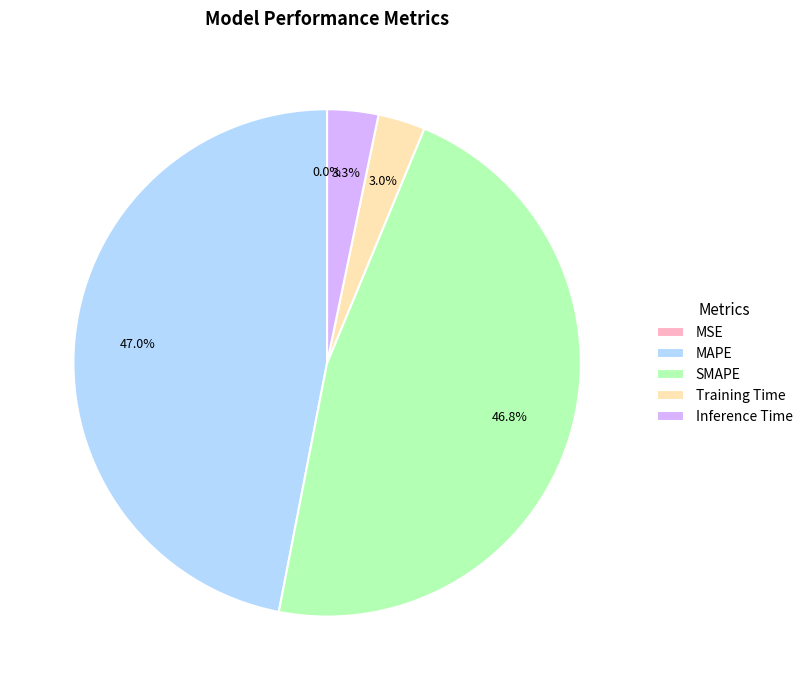

Is there a majority slice in this chart?

No